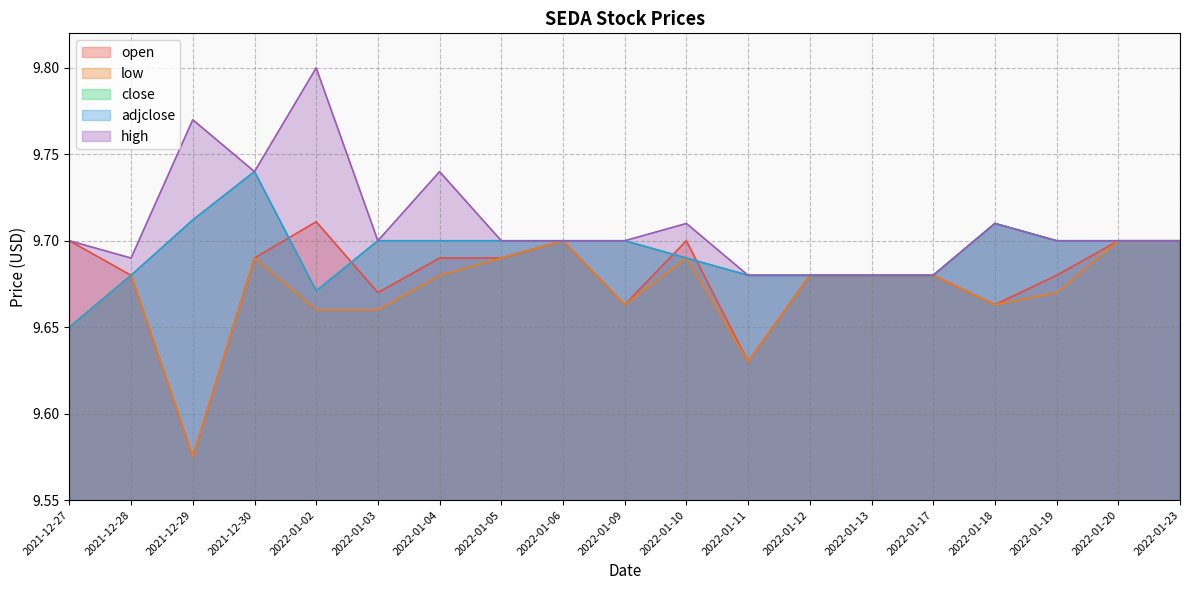

What is the sum of the low values at 2021-12-29 and 2022-01-20?

19.3